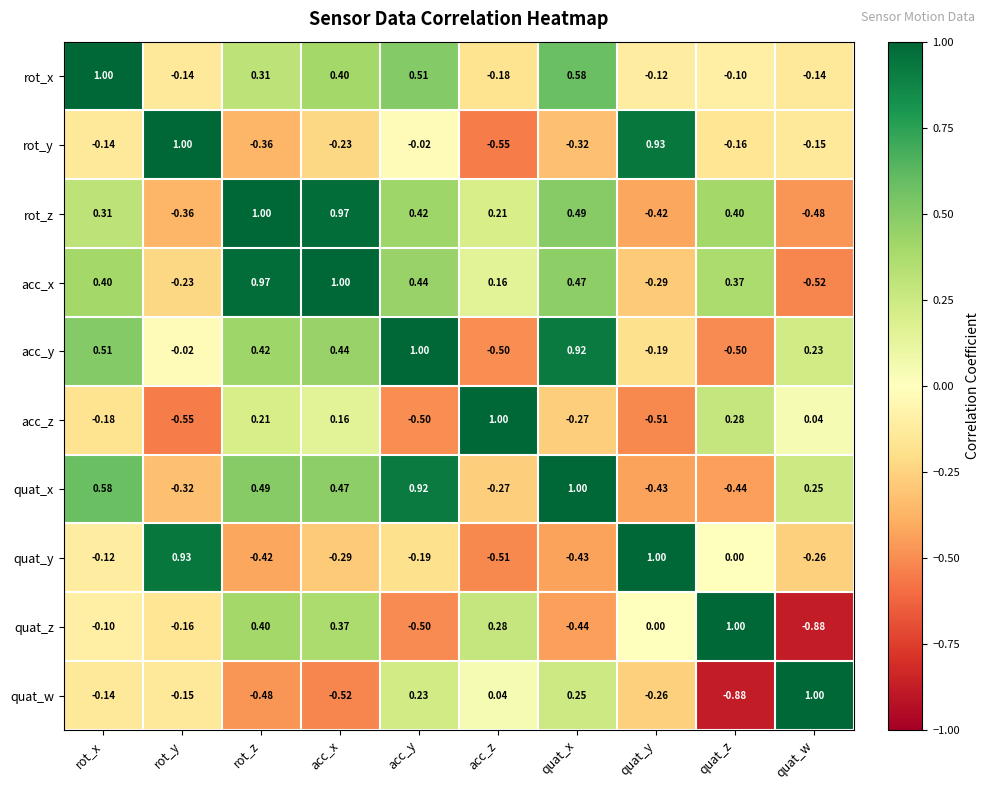

At which category is the sum across all series the highest?

acc_x